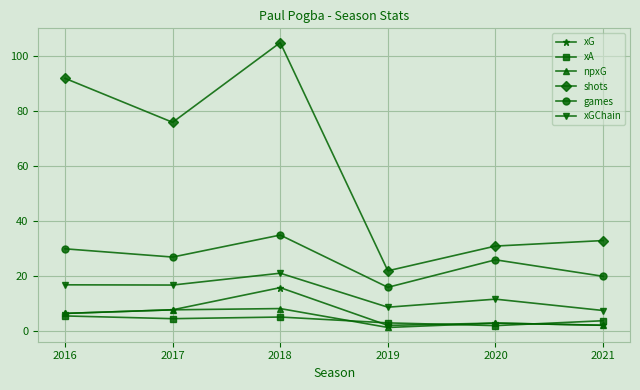

What is the value of the shots point at the 3rd from the left?

105.0